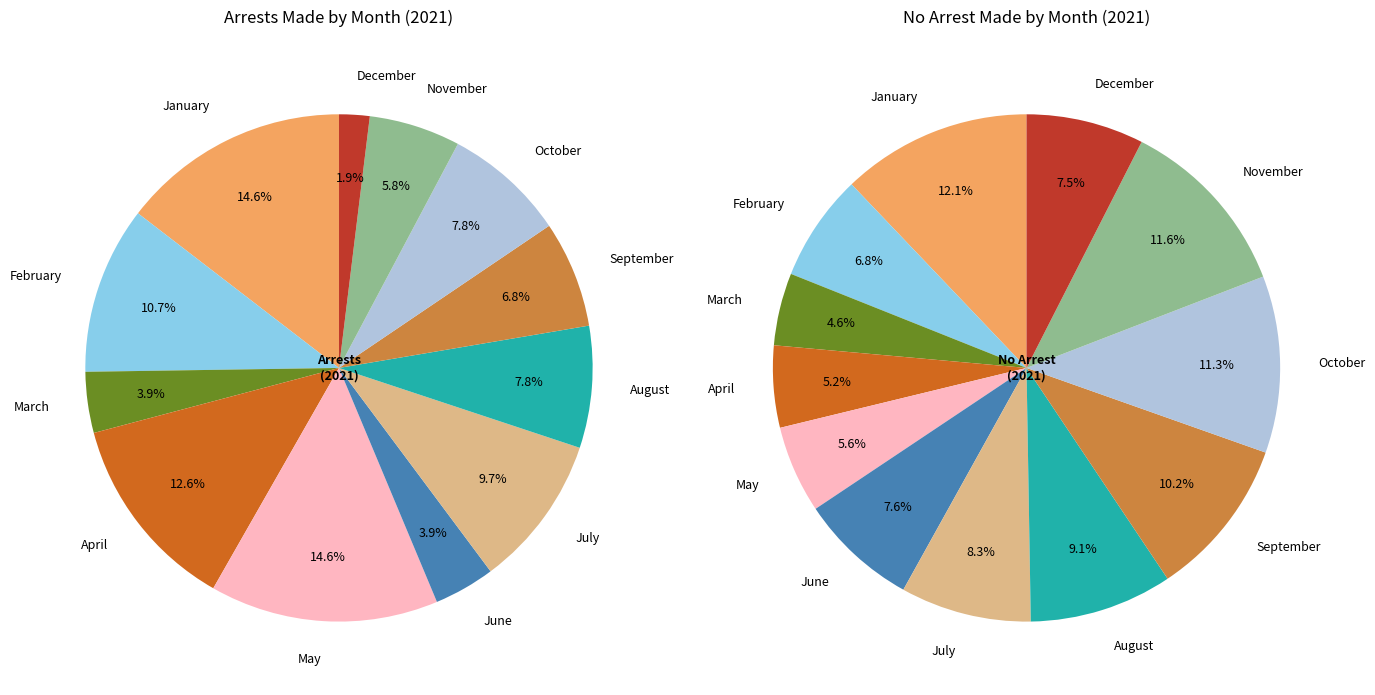

How many segments does this pie chart have?

12